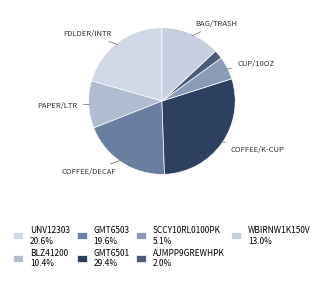

Rank the categories by value from highest to lowest.

GMT6501, UNV12303, GMT6503, WBIRNW1K150V, BLZ41200, SCCY10RL0100PK, AJMPP9GREWHPK